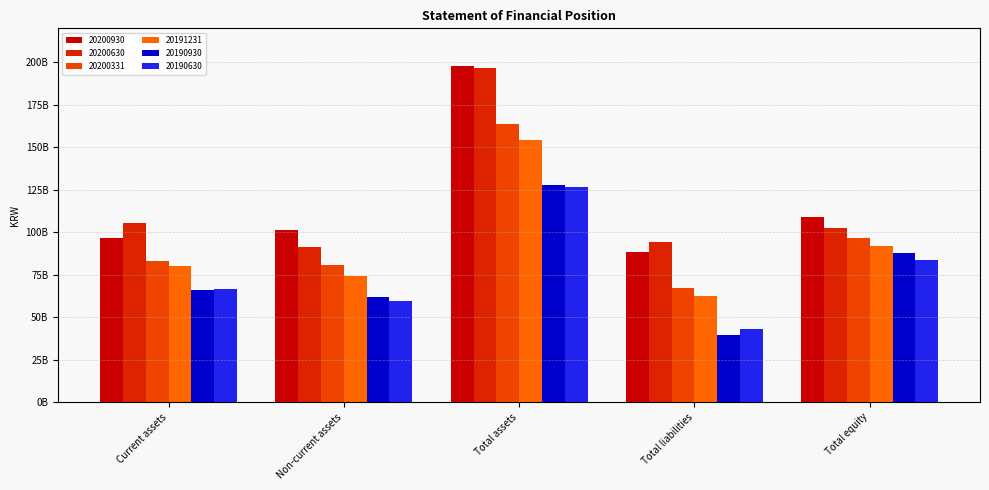

True or false: 20191231 has a value of 74373782292 at Non-current assets.

True